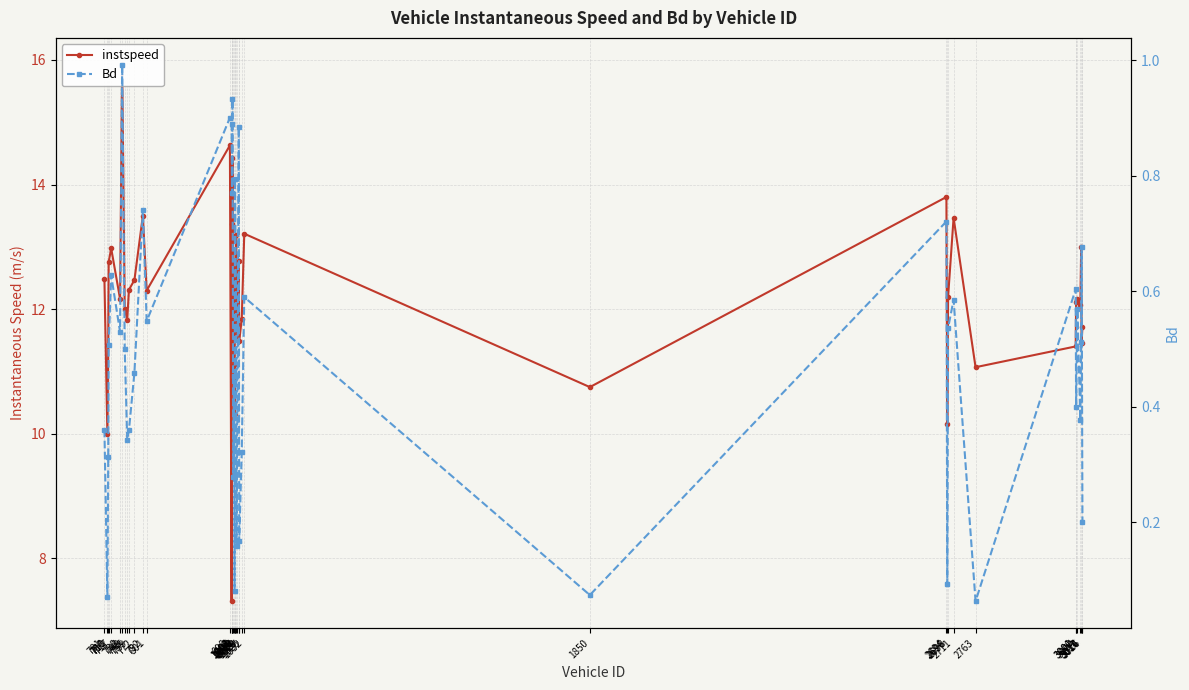

At which label does instspeed first exceed 12?

701